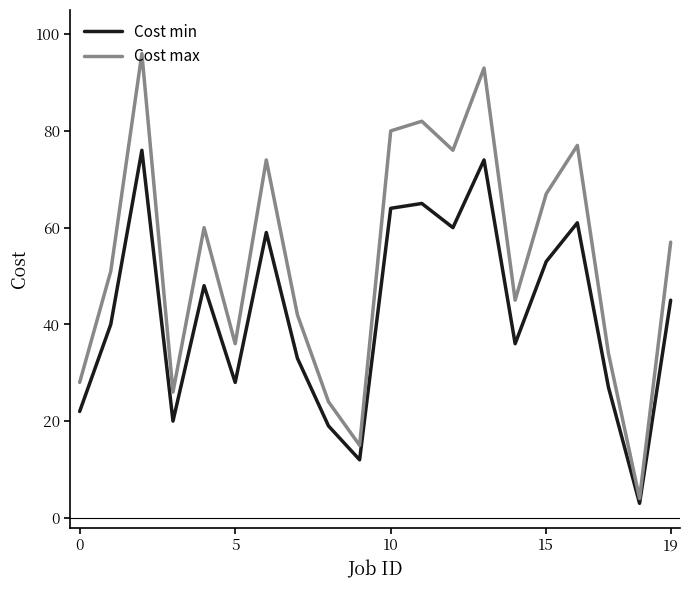

How many series are shown in this chart?

2